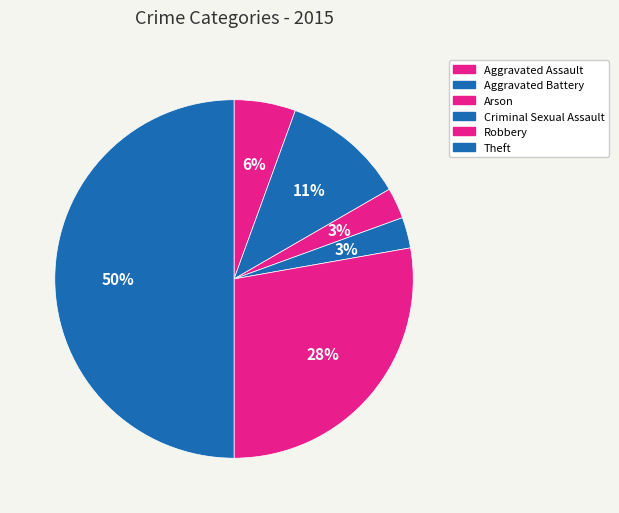

Is the sum of Theft and Criminal Sexual Assault greater than half?

Yes